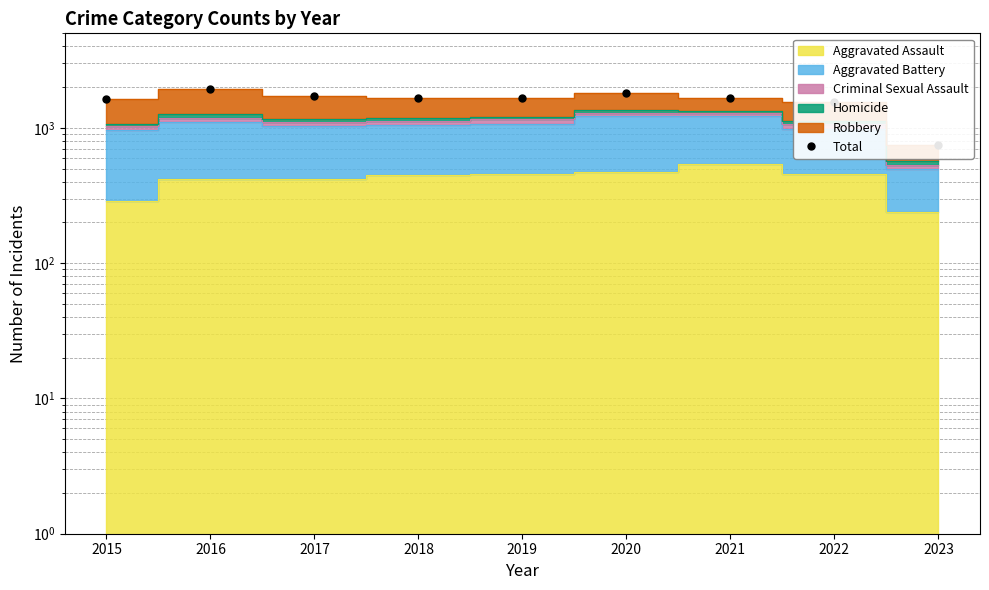

Reading left to right, extract all data points from this chart.

2015=1642	2016=1948	2017=1727	2018=1671	2019=1654	2020=1802	2021=1659	2022=1554	2023=751